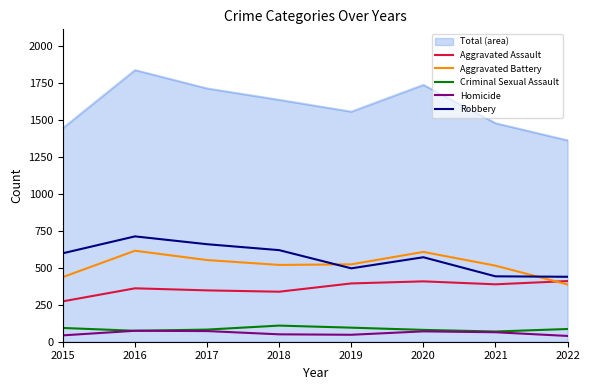

What are all the series names shown in the legend?

Total (area), Aggravated Assault, Aggravated Battery, Criminal Sexual Assault, Homicide, Robbery